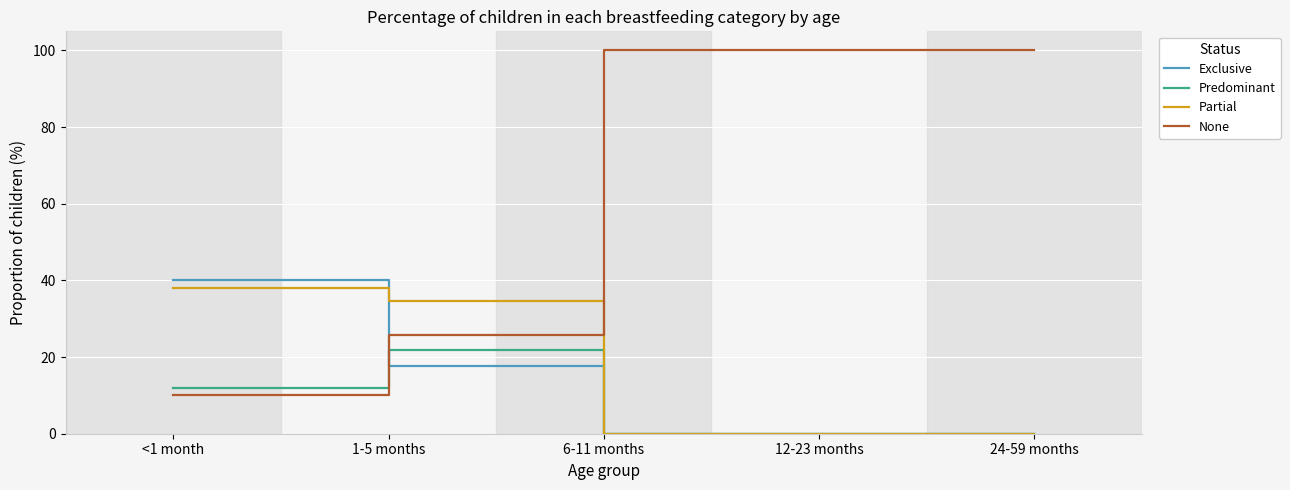

What is the total value across all series at <1 month?

100.0